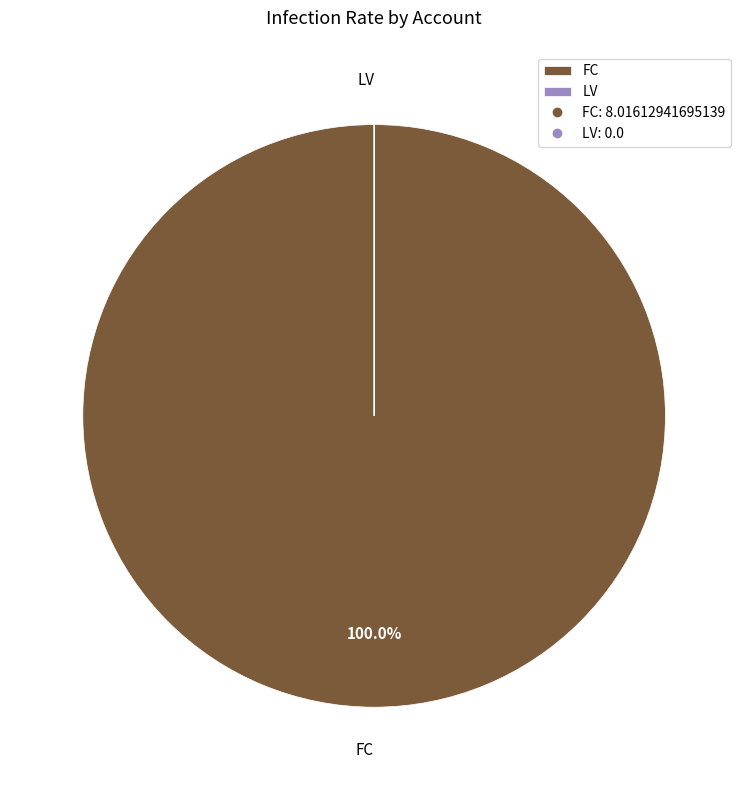

Is there a majority slice in this chart?

Yes